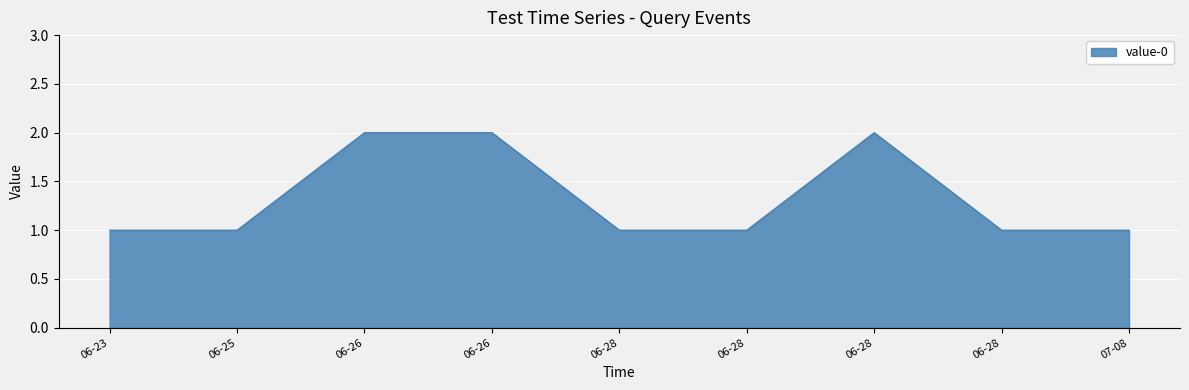

Rank the categories by value from lowest to highest.

06-23, 06-25, 06-28, 06-28, 06-28, 07-08, 06-26, 06-26, 06-28